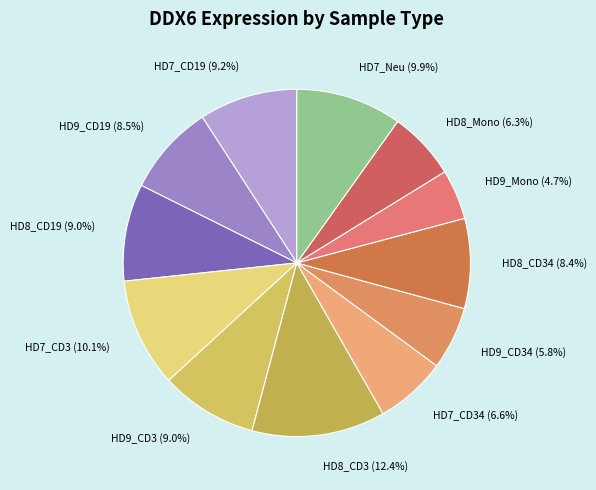

To the nearest percent, what percentage of the pie is HD9_CD3?

9%